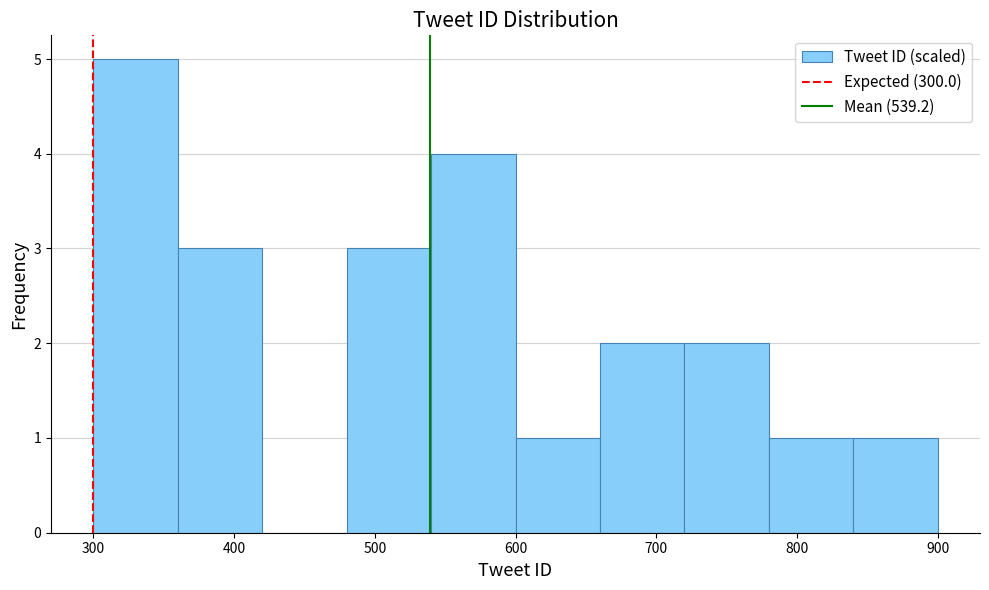

What is the height of the bar covering 780 to 840 on the x-axis? The values are not printed on the chart, so give them approximately, as read against the axis.

1